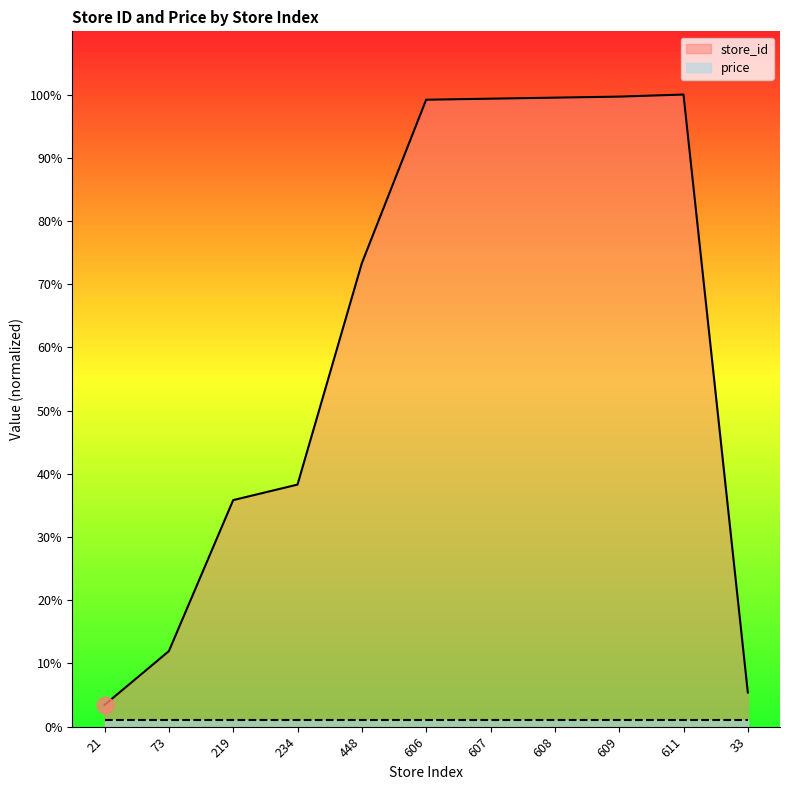

Which series changed the most between 73 and 234?

store_id